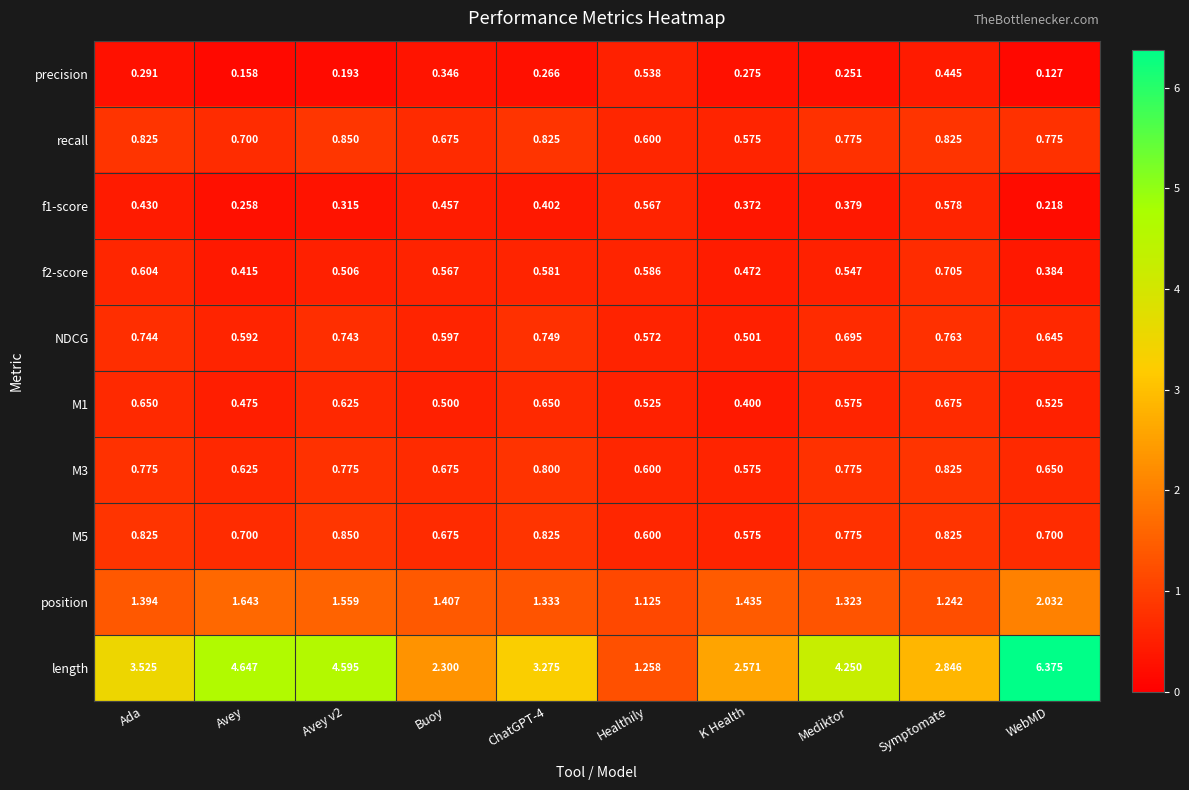

Which category has the lowest value across all series?

WebMD